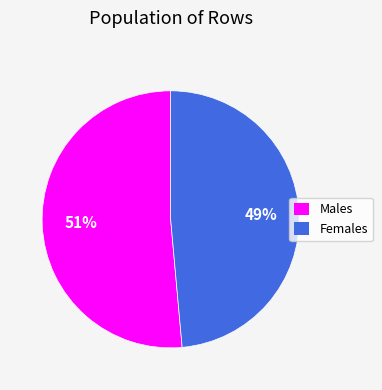

Does any single category account for the majority?

Yes